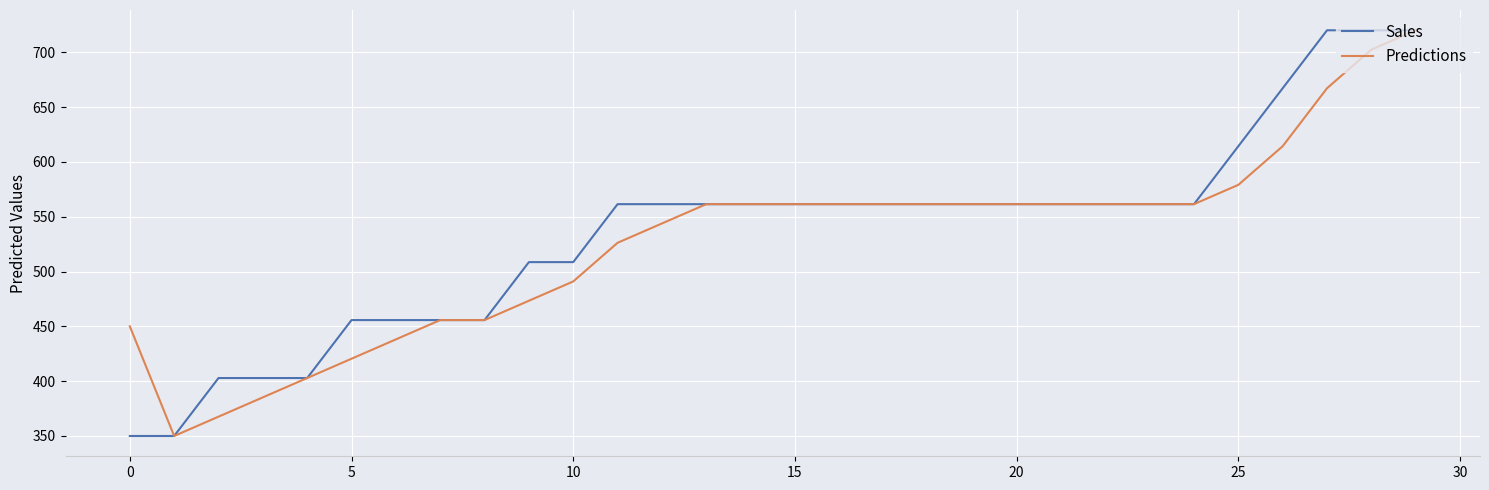

How many lines are shown in the chart?

2